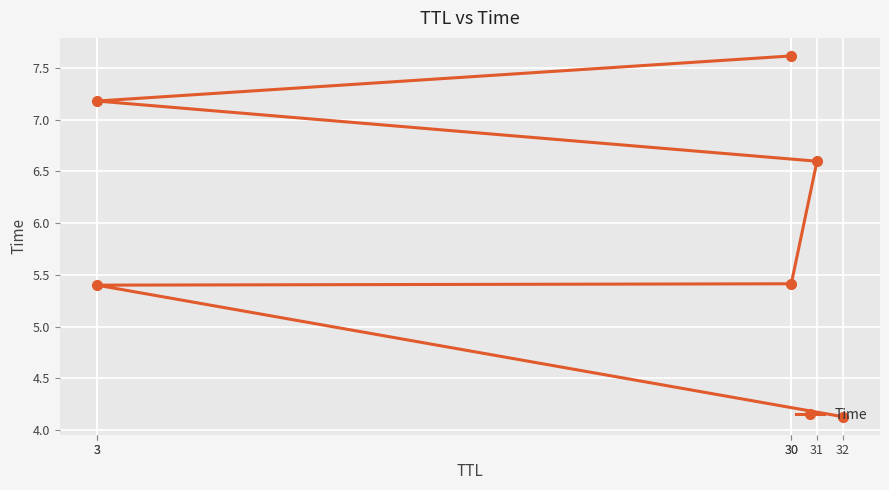

The chart shows a value of 9.7 at 31. True or false?

False